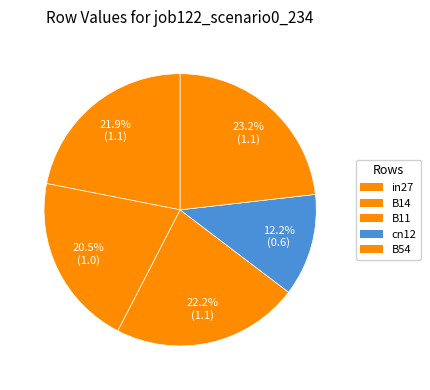

What is the change in value from B14 to cn12?

-0.4